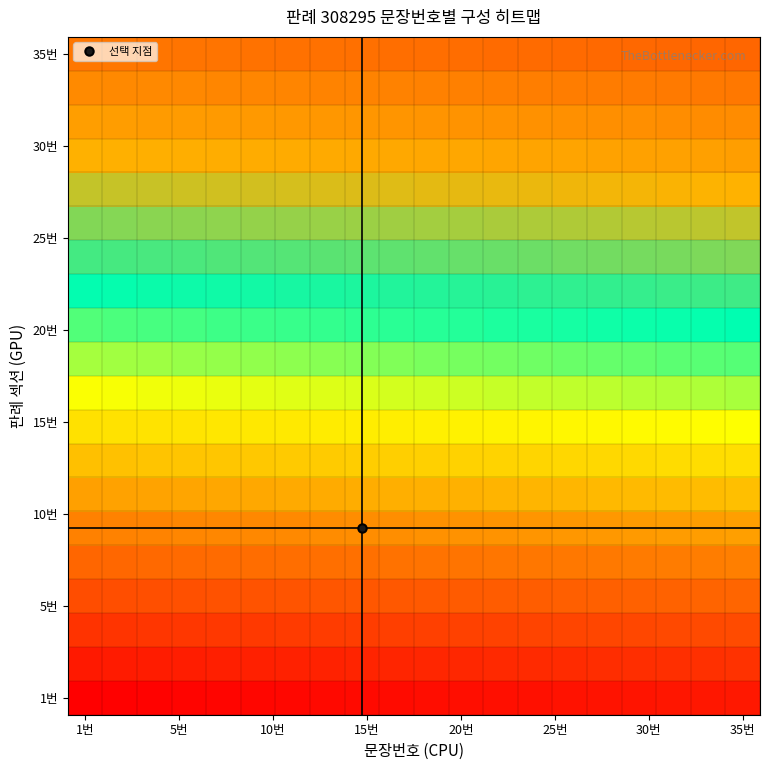

Which label corresponds to the smallest value in the chart?

1번